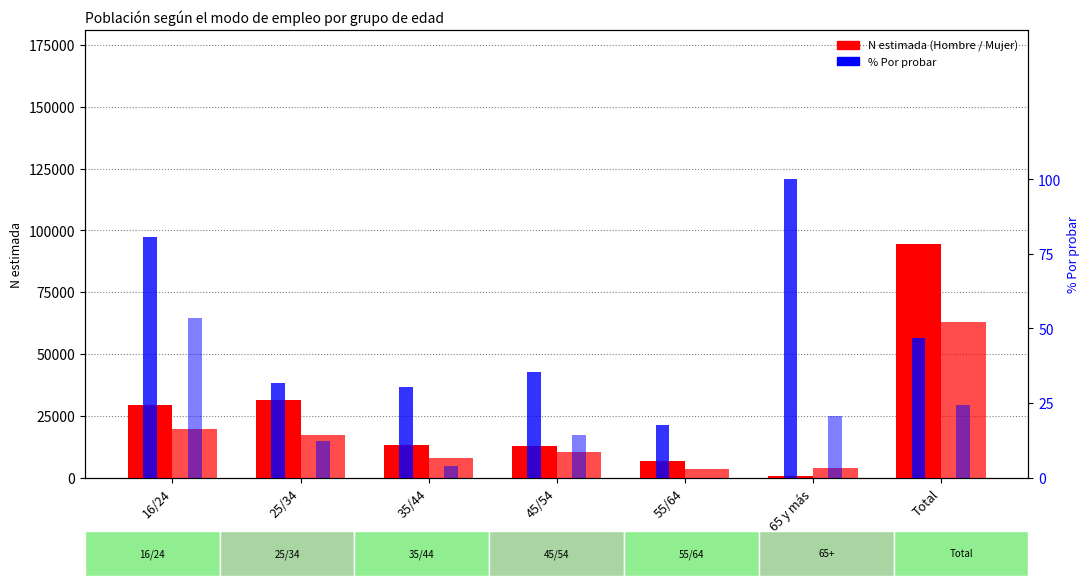

Does the chart contain any negative values?

No